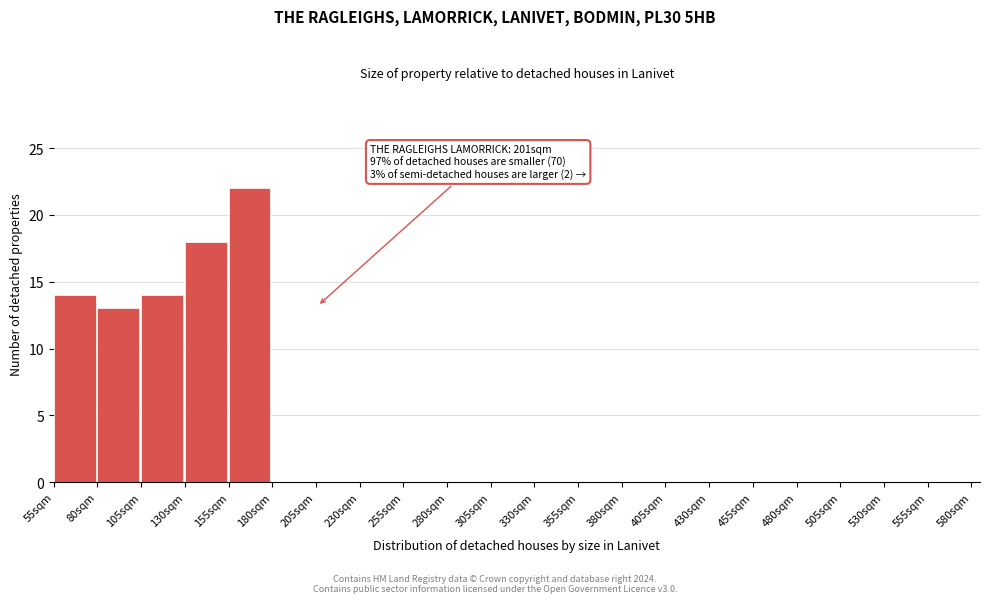

Over which range of the x-axis is the bar tallest?

155 to 180